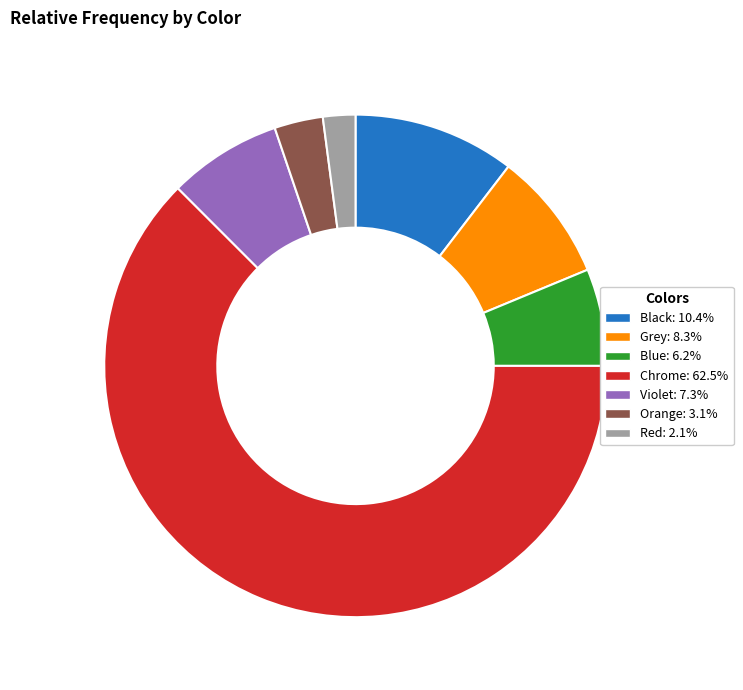

Does Grey: 8.3% represent more than half of the total?

No